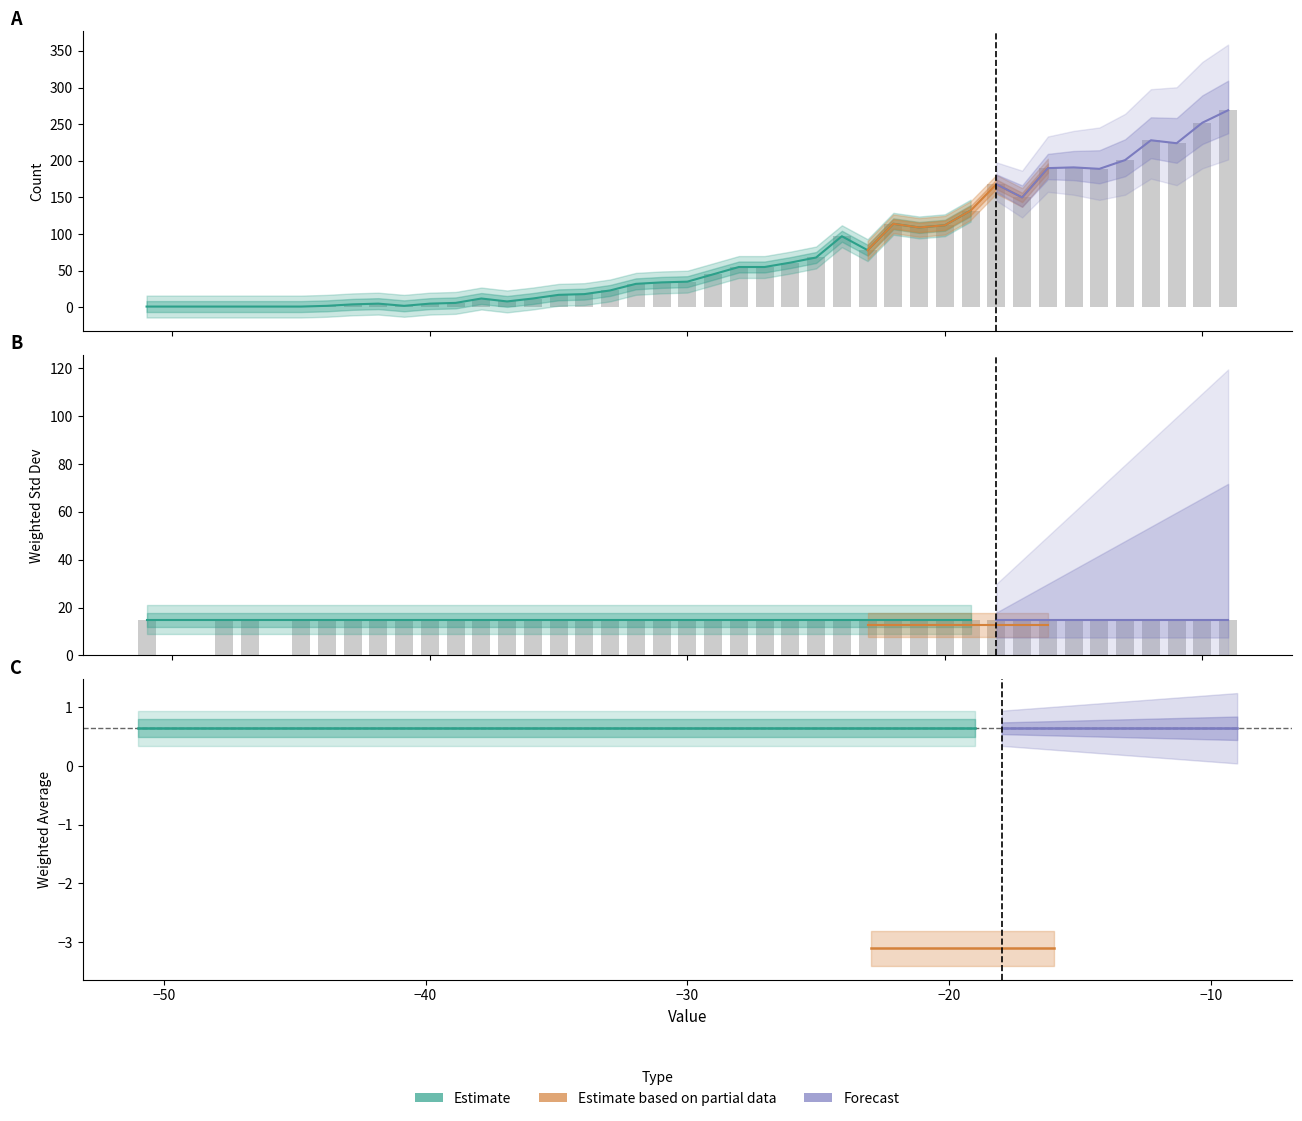

At which label is weighted_average closest to 0?

-51